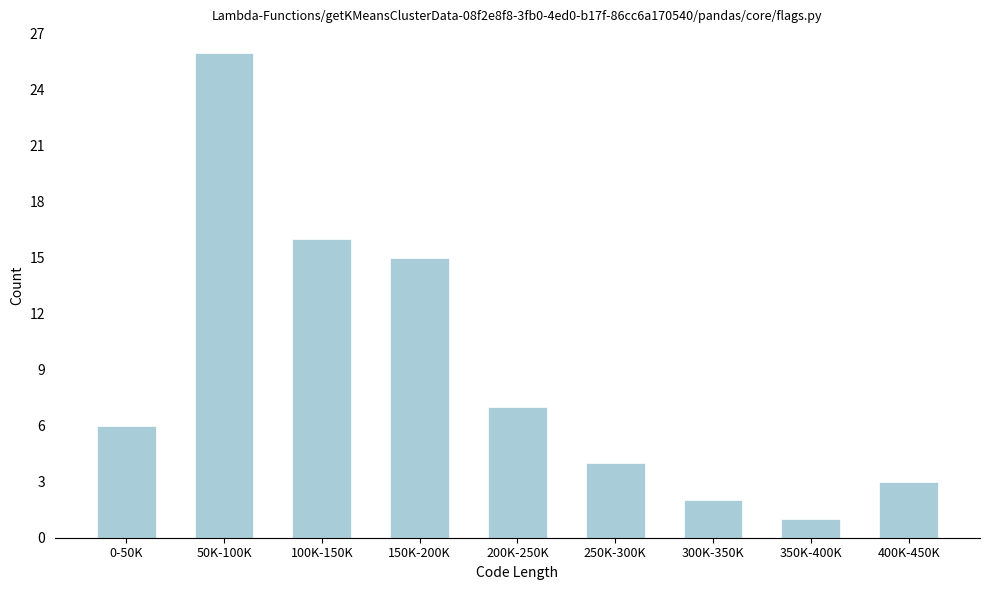

Reading left to right, transcribe all the data shown in this chart.

0-50K=6	50K-100K=26	100K-150K=16	150K-200K=15	200K-250K=7	250K-300K=4	300K-350K=2	350K-400K=1	400K-450K=3